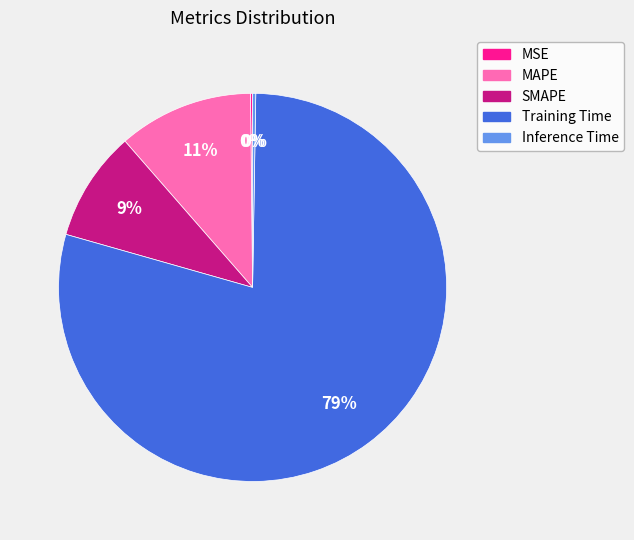

Which slice is the largest?

Training Time